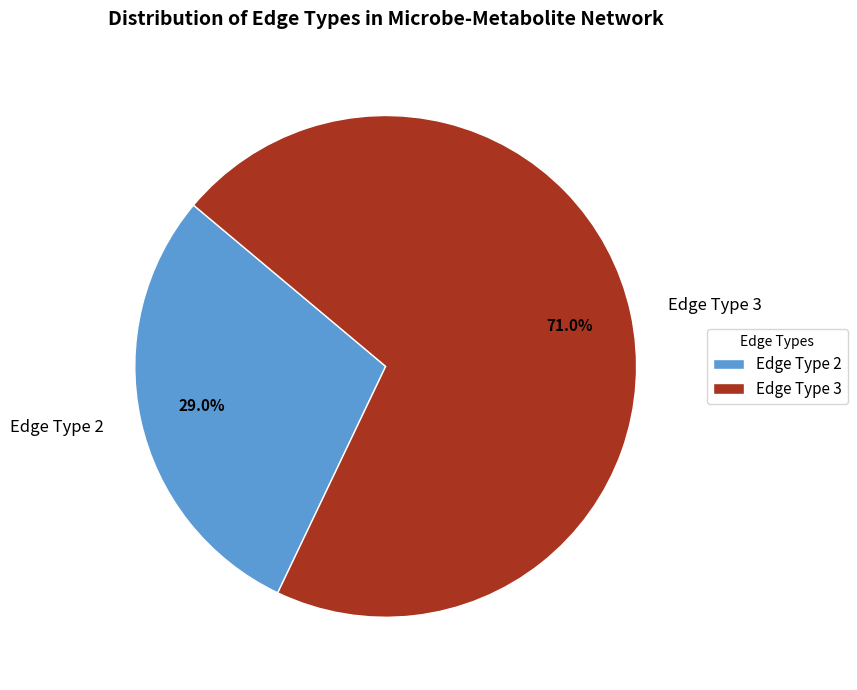

What is the ratio of the value at Edge Type 3 to the value at Edge Type 2?

2.4